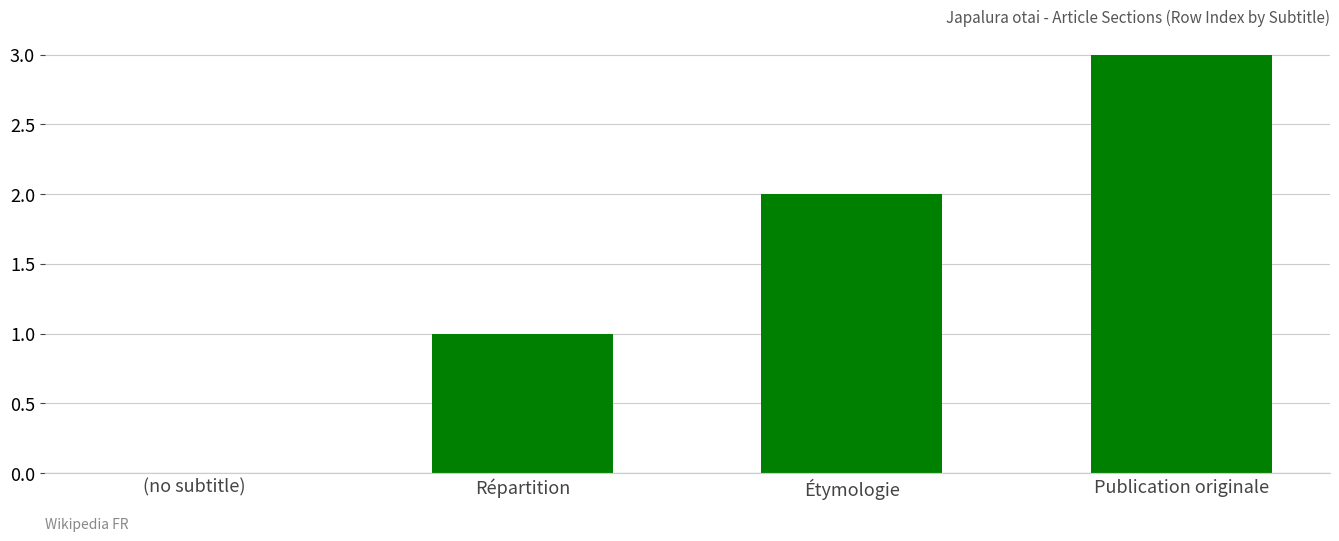

What is the sum of all values?

6